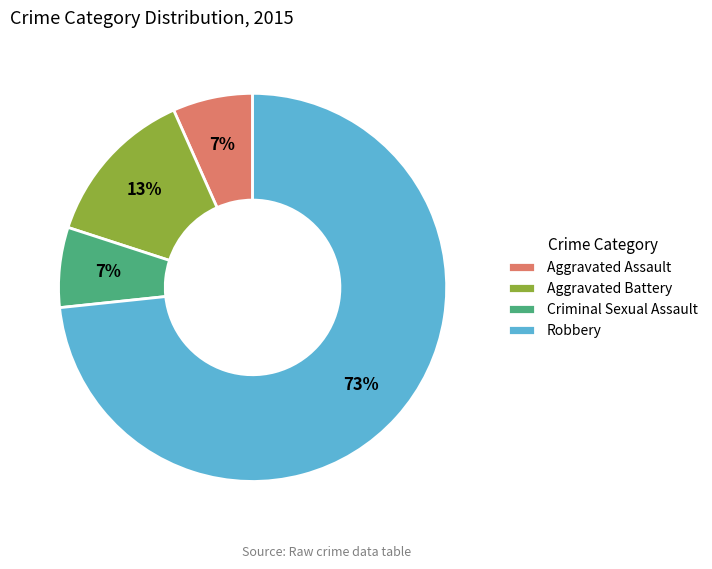

Is it true that Robbery is 82% of the pie?

False